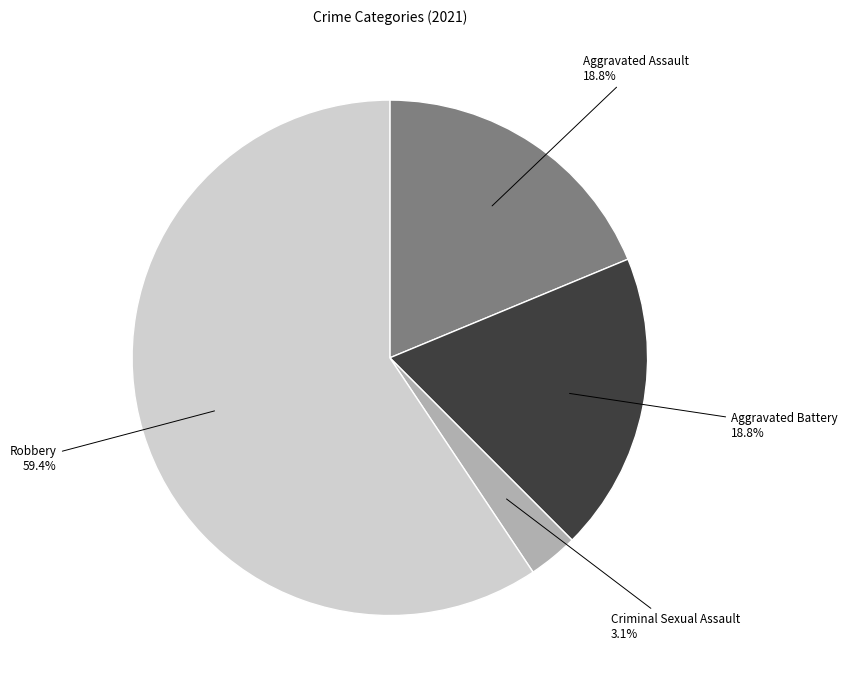

Does any single category account for the majority?

Yes